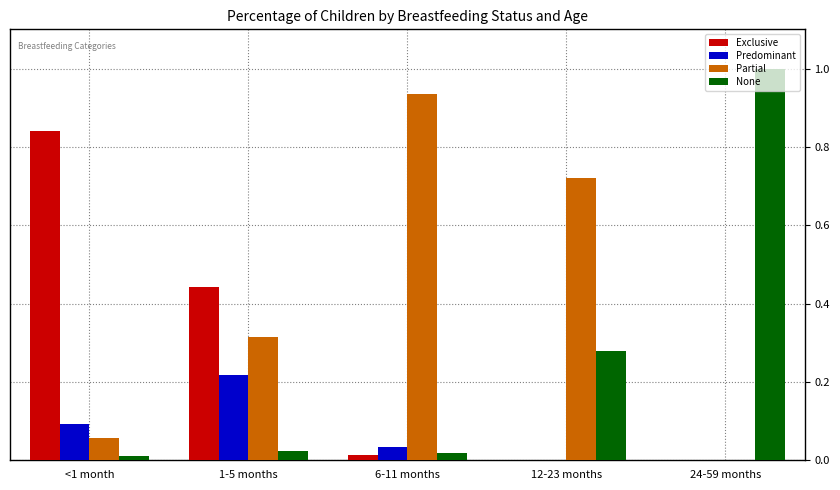

How many data points does each series have?

5